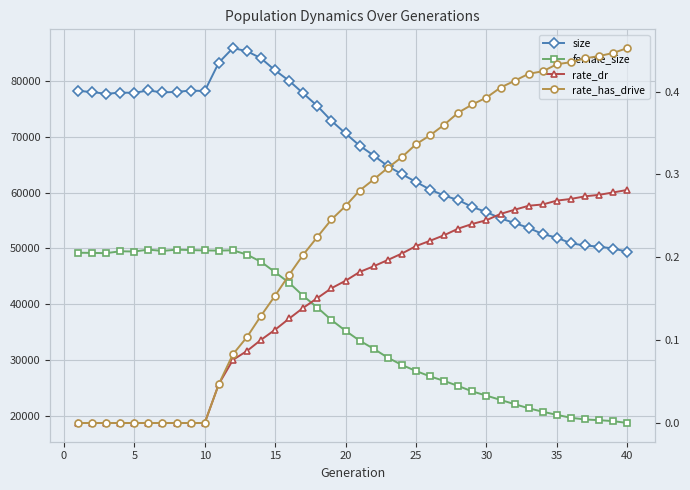

True or false: rate_dr and size intersect in this chart.

False